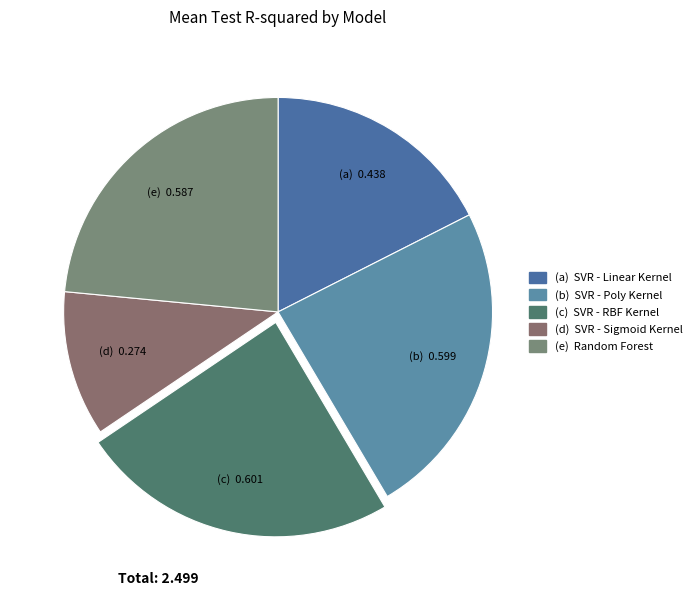

Count the number of slices in the pie.

5